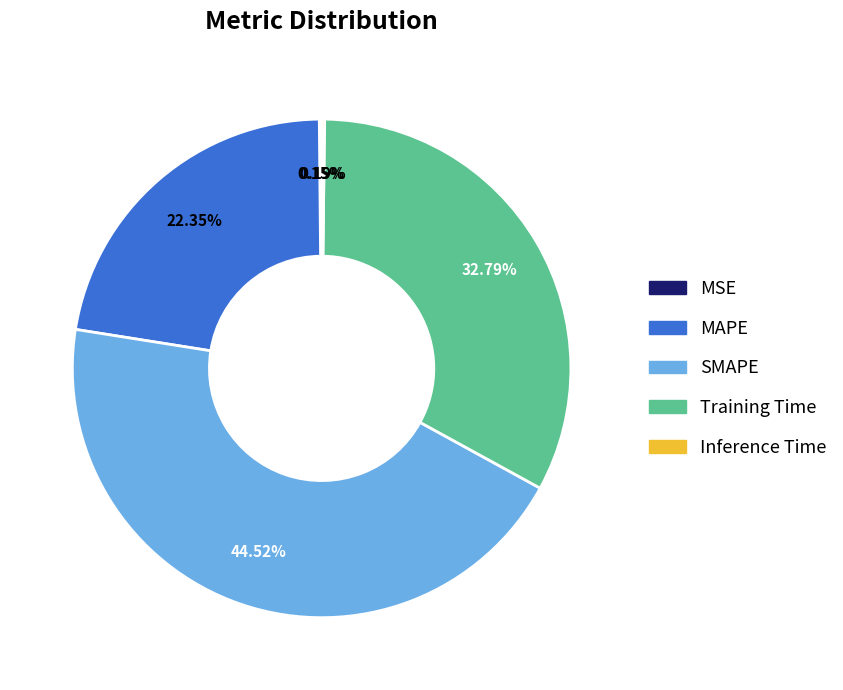

Which has a higher value, MAPE or SMAPE?

SMAPE